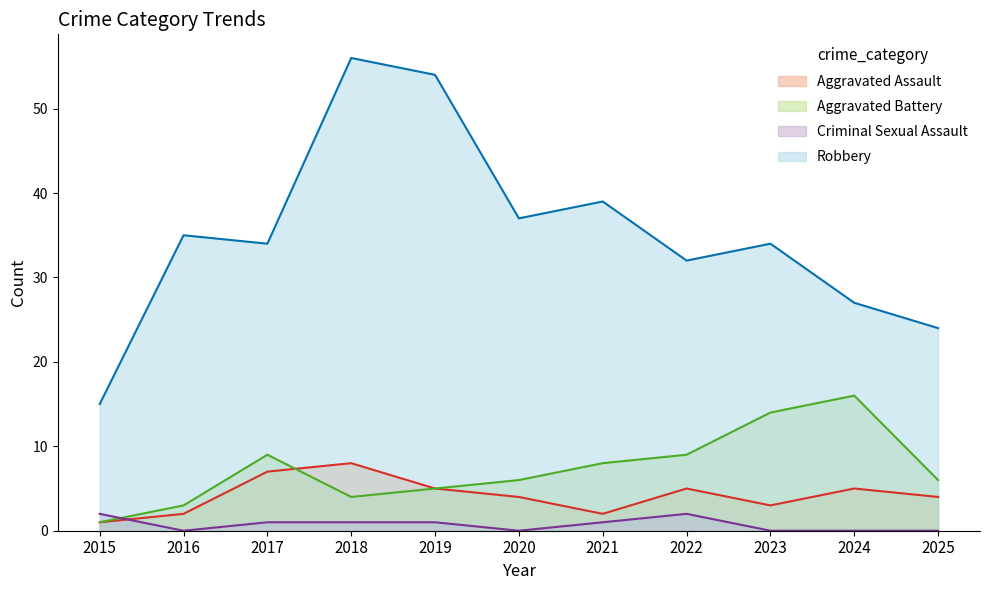

In Aggravated Assault, how many points are lower than both neighbors (excluding endpoints)?

2